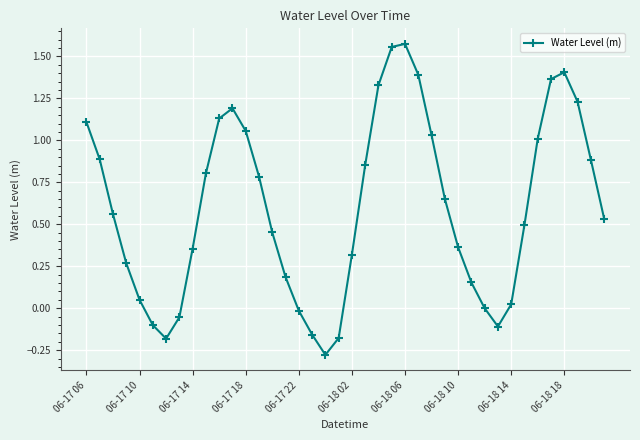

How many interior local peaks (higher than both neighbors) does the data have?

3